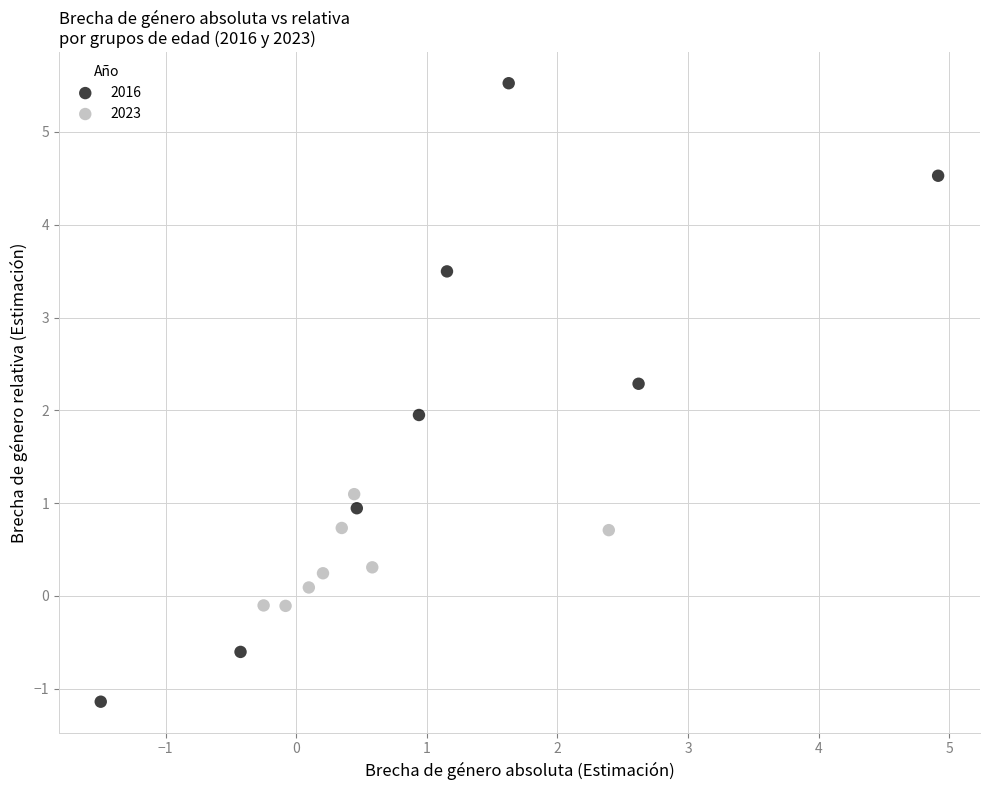

Which series has the widest spread of Y values?

2016